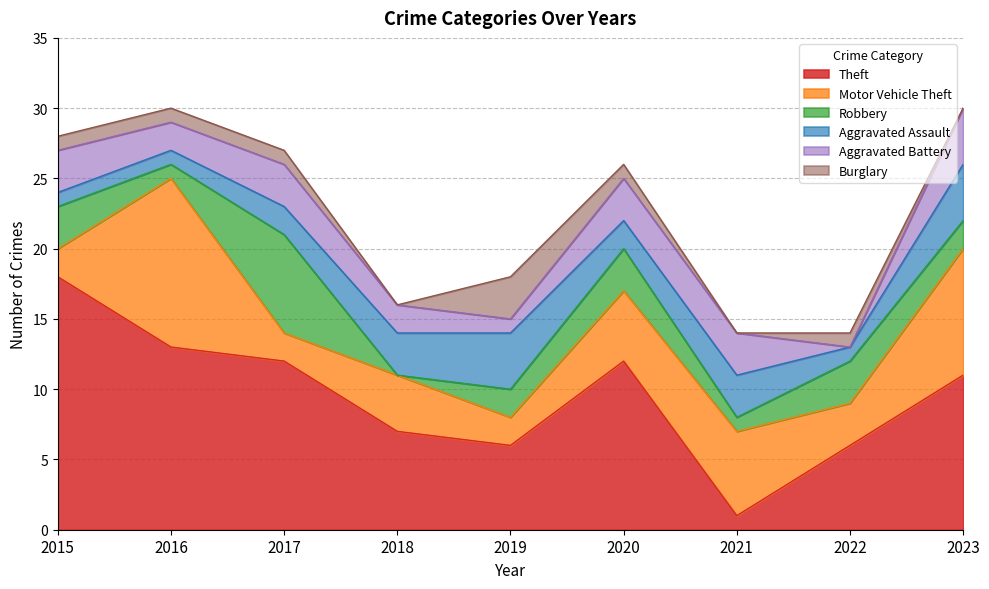

In Theft, how many points are higher than both neighbors (excluding endpoints)?

1